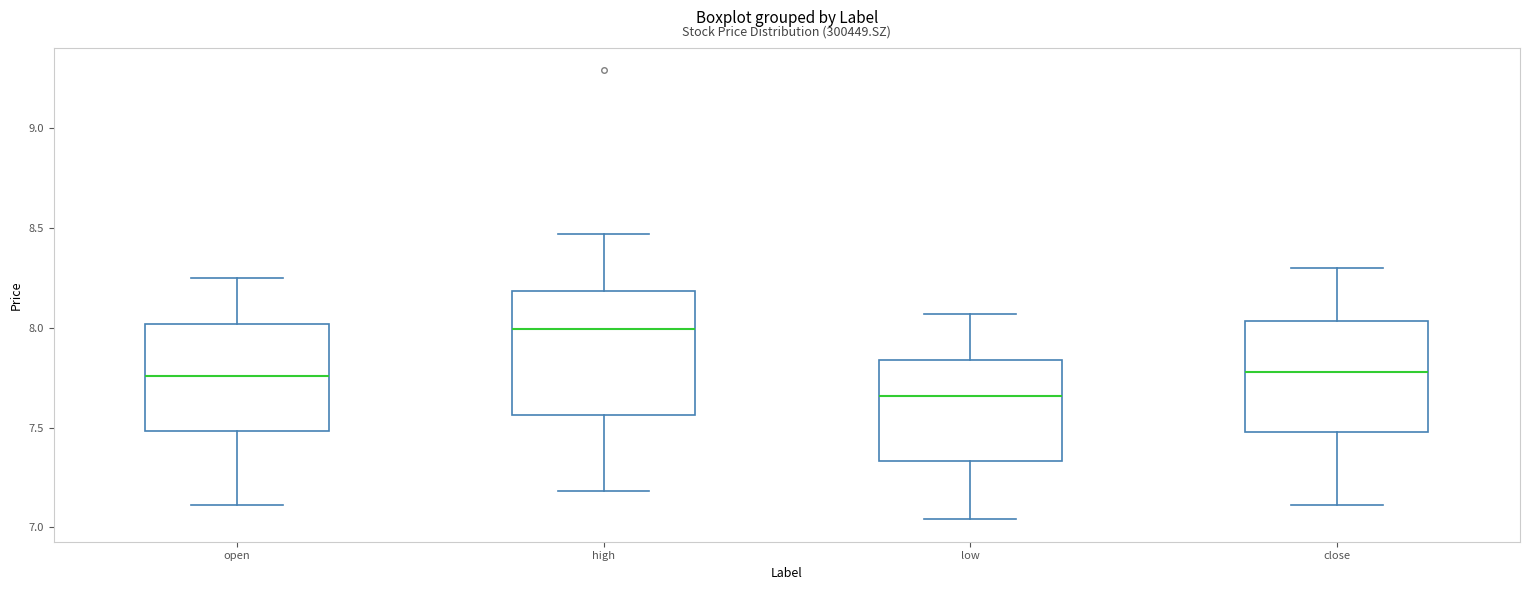

Comparing the boxes themselves (not the whiskers), which one is the tallest?

high